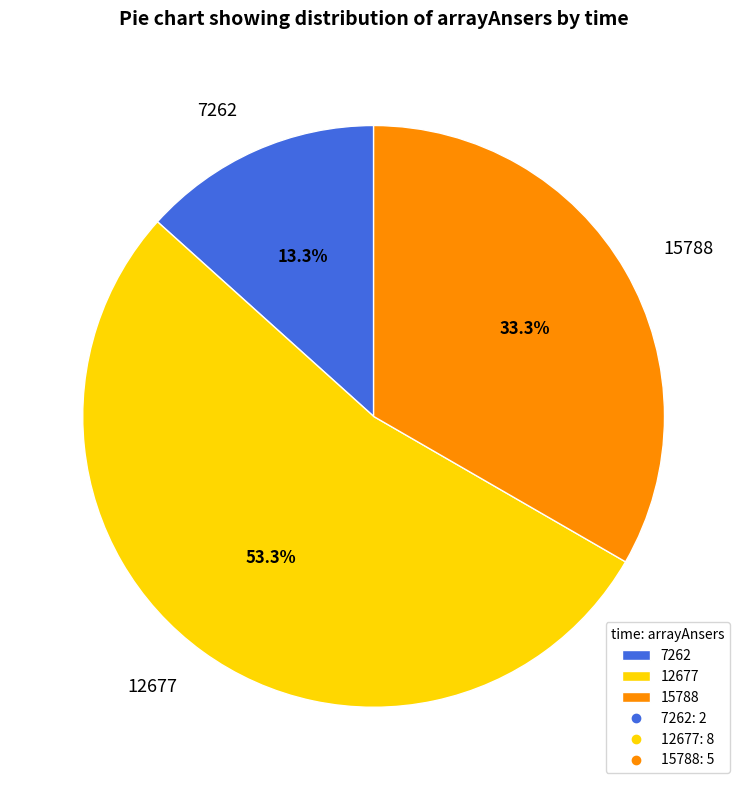

What portion of the pie excludes 15788?

66.7%